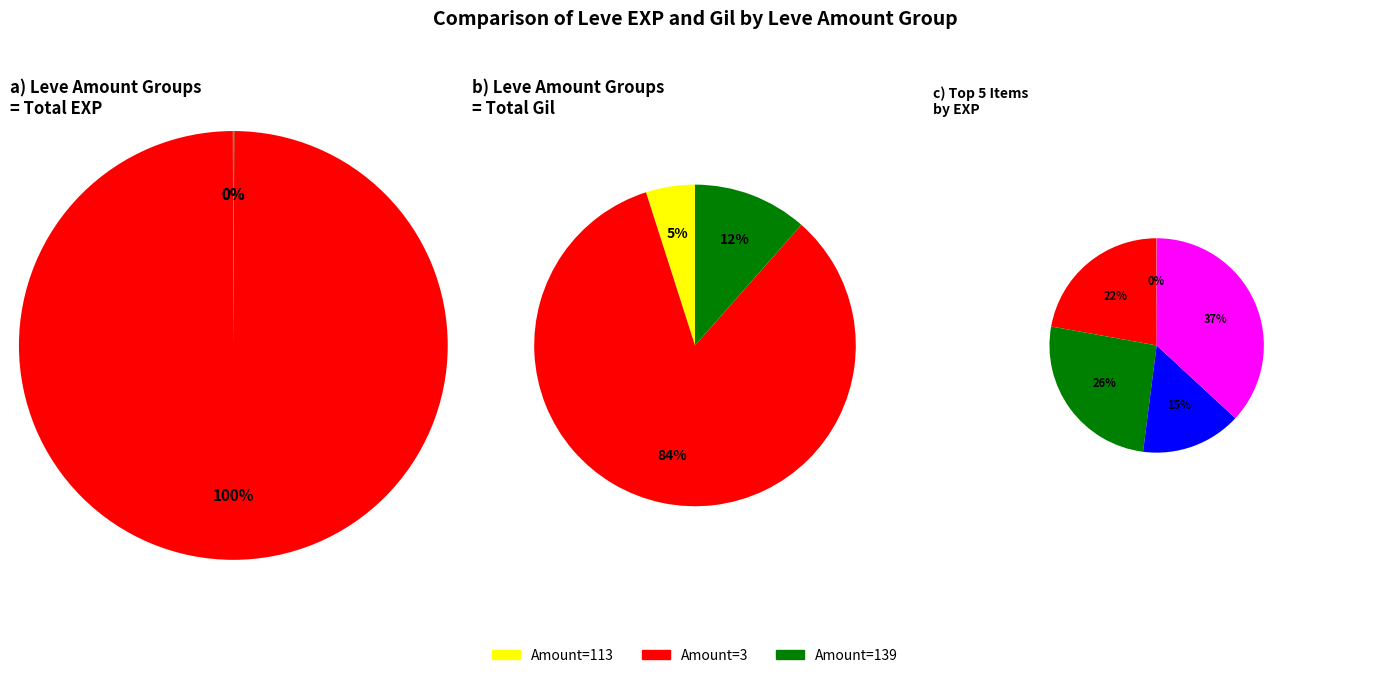

To the nearest percent, what is the difference between the Dodo Omelette and Raisins slice percentages?

7%